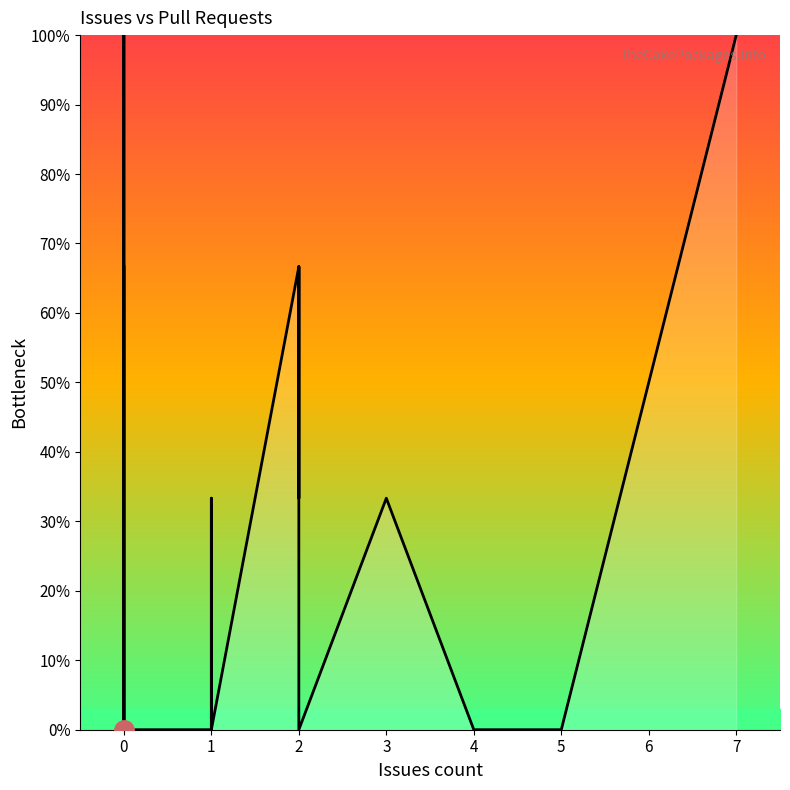

What is the average value?

20.0